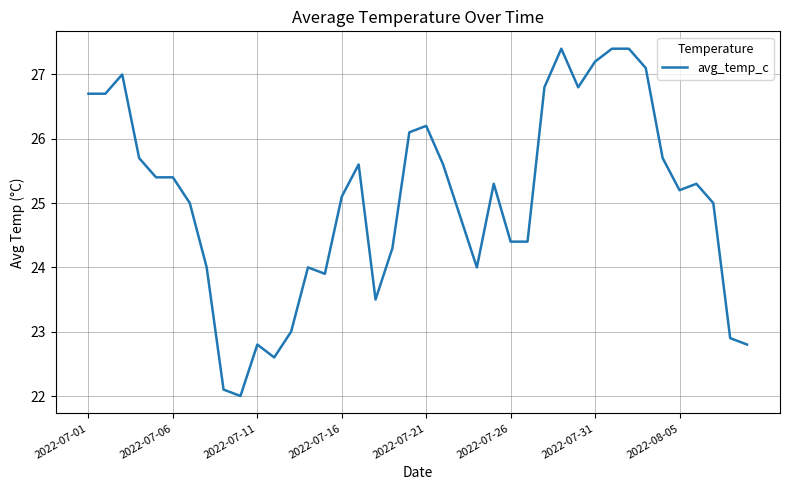

What is the sum of all values?

1002.6